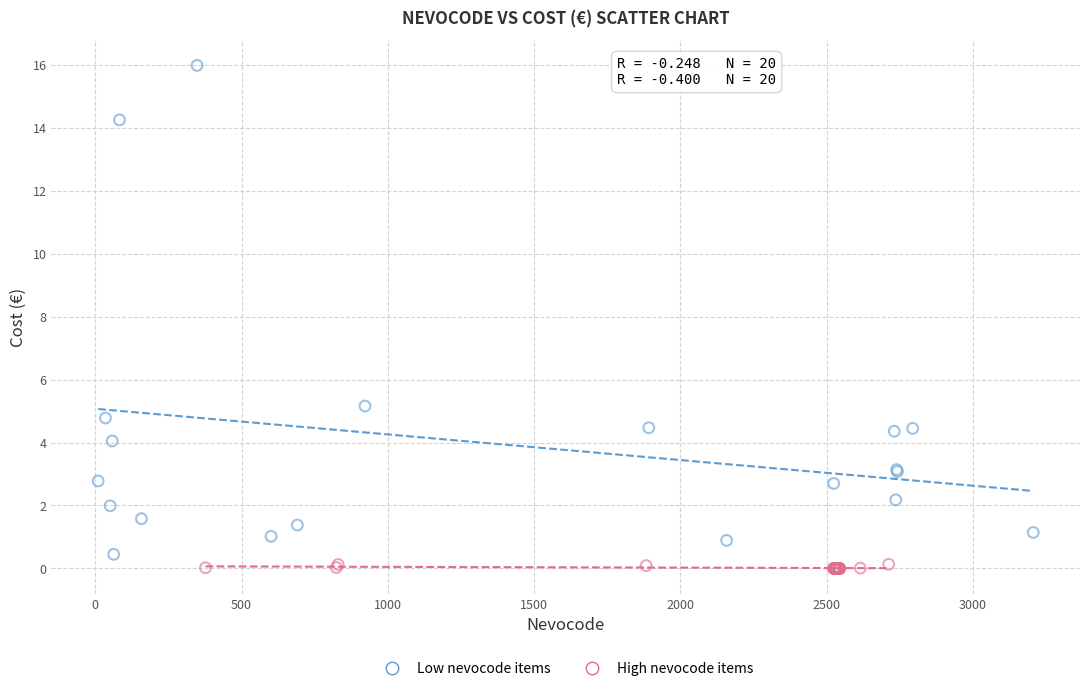

Which series has the largest Y range (max minus min)?

Low nevocode items